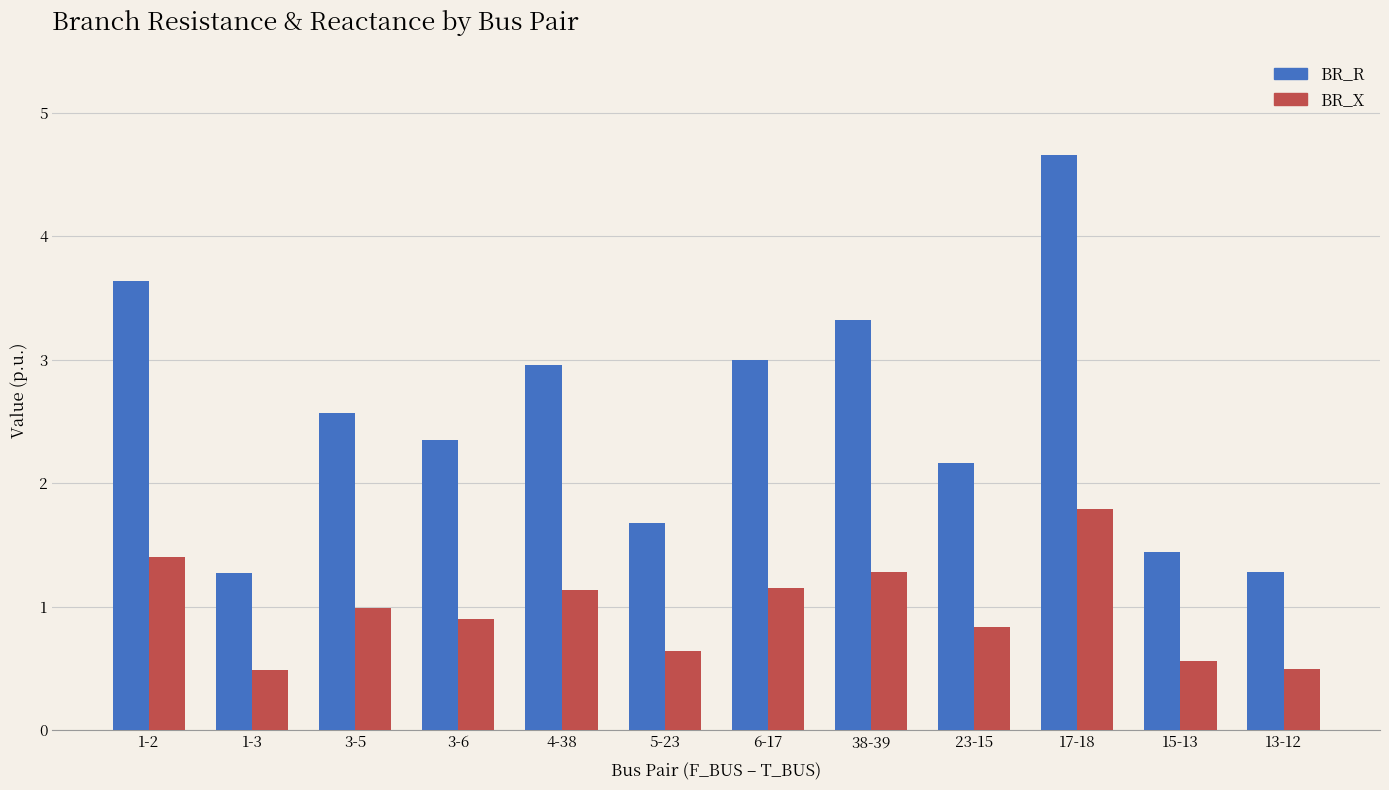

At how many categories does at least one series exceed 4?

1